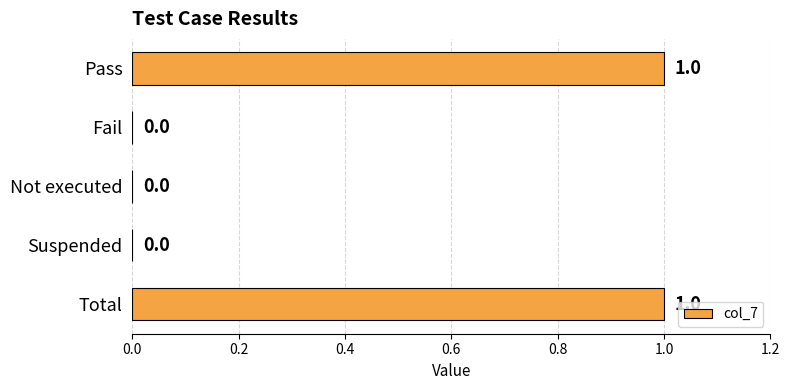

True or false: the data shows 0 at Suspended.

True